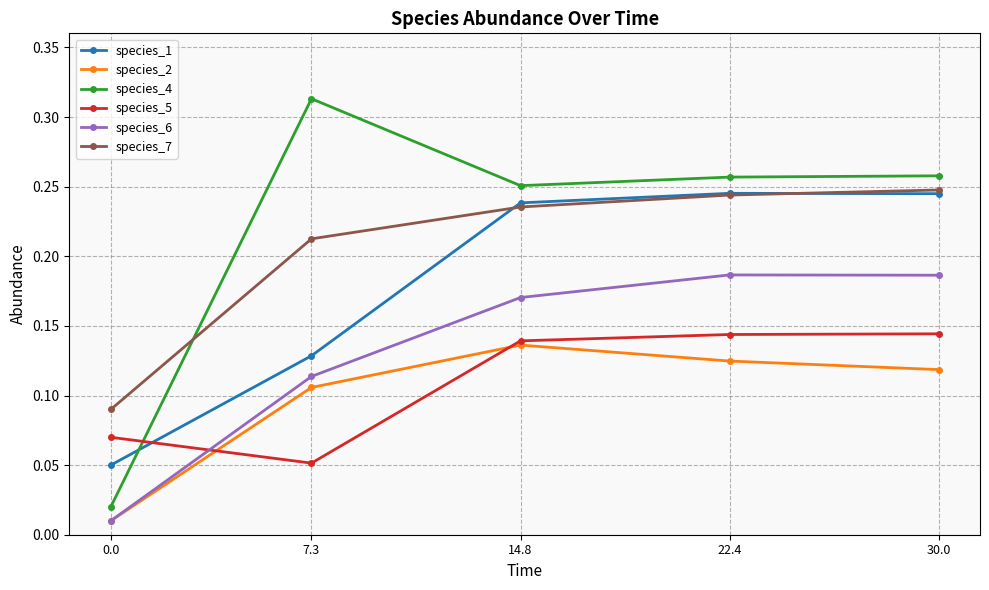

At how many categories does at least one series exceed 0?

5